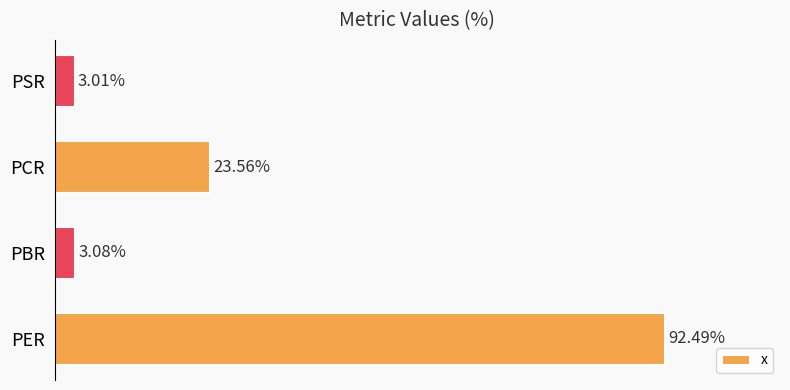

Which has a higher value, PSR or PER?

PER